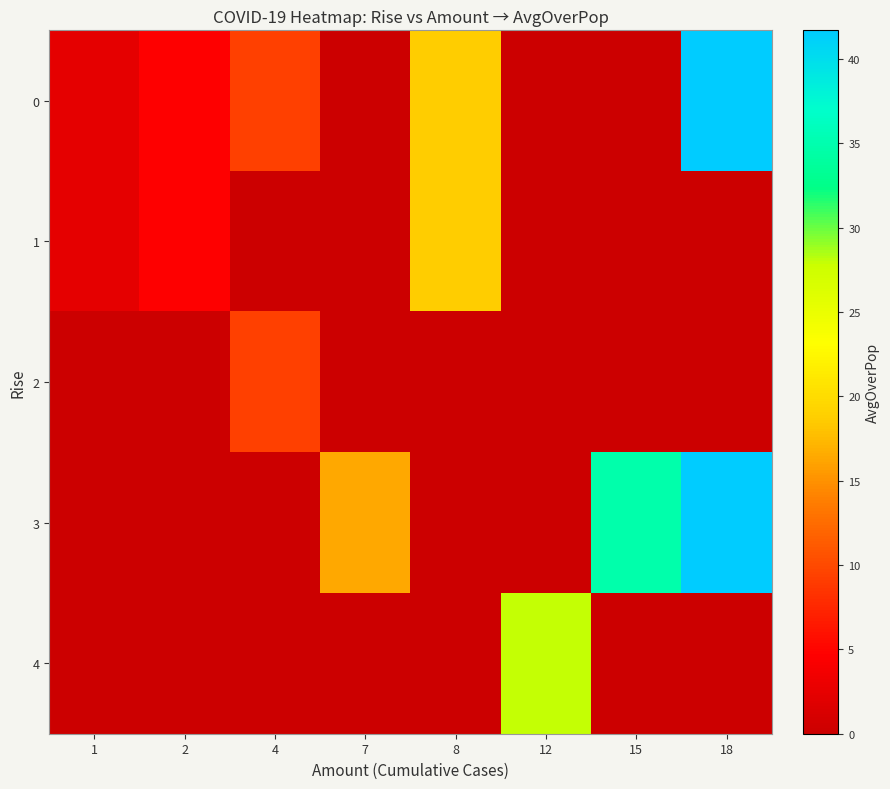

How many series are shown in this chart?

5